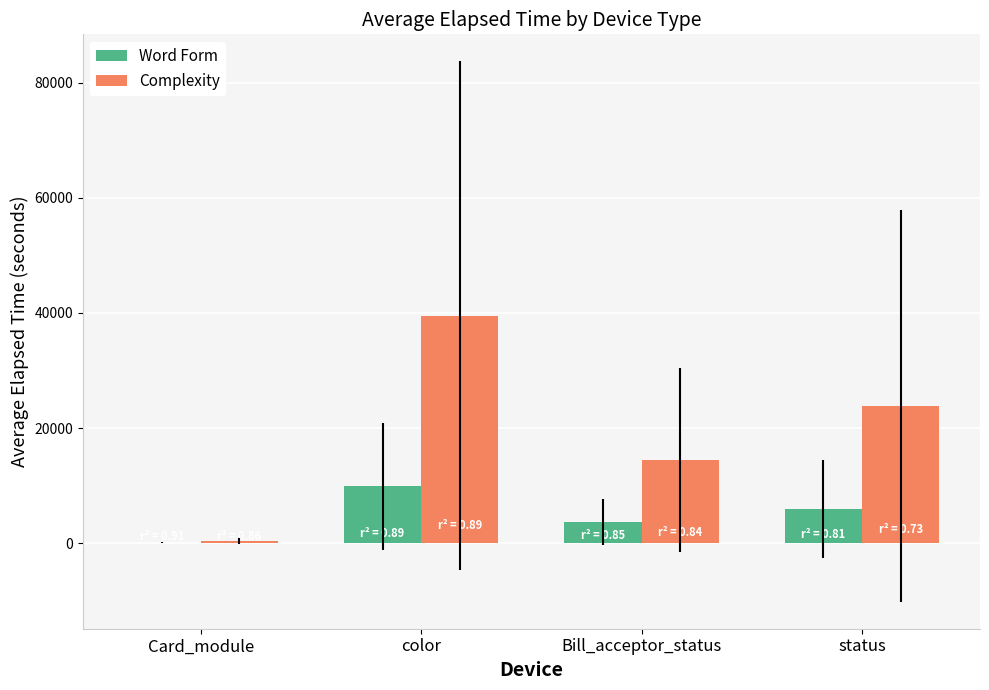

Between color and Bill_acceptor_status, which series saw the biggest shift?

Complexity